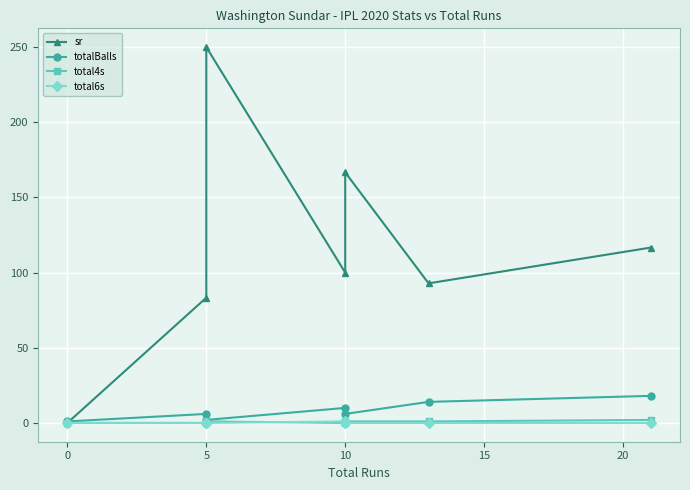

What is the average value of the total6s series?

0.1